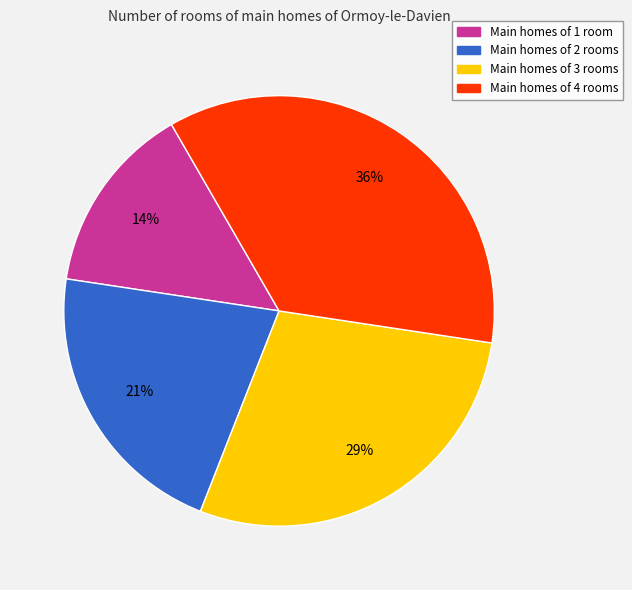

Is there a majority slice in this chart?

No